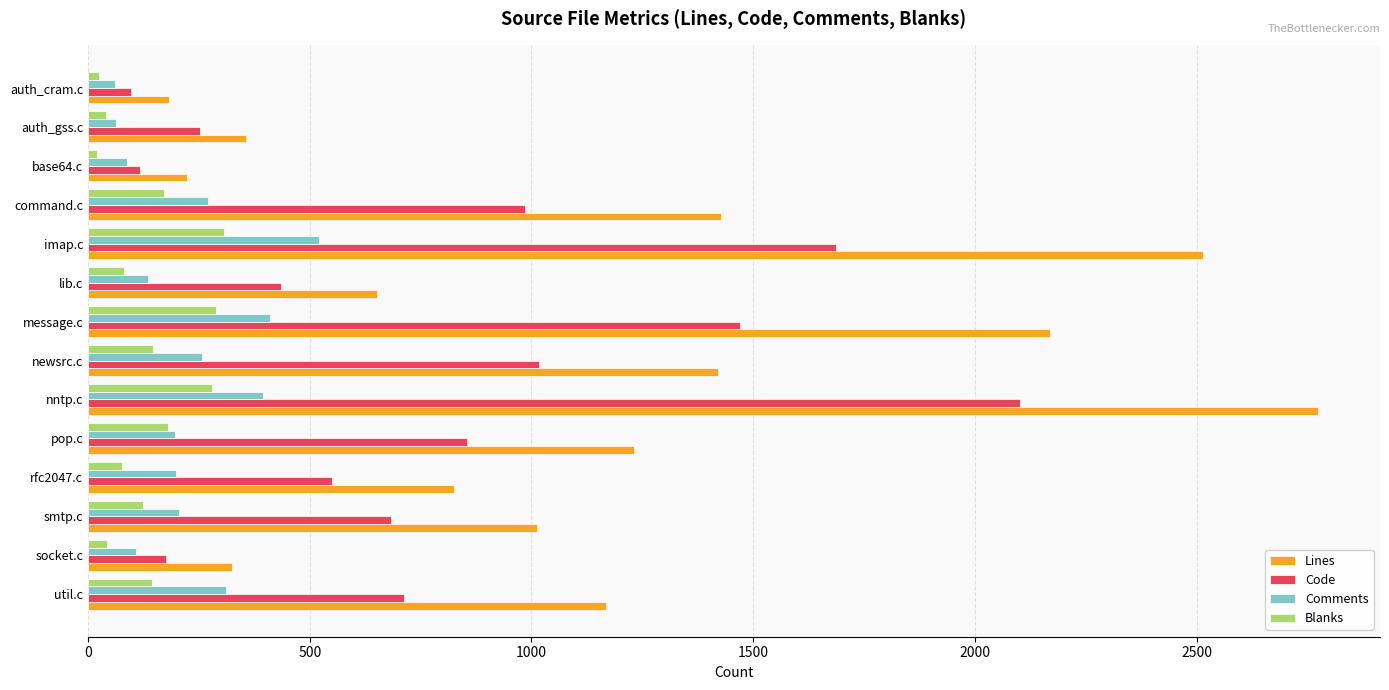

What is the spread (max minus min) of values at util.c?

1024